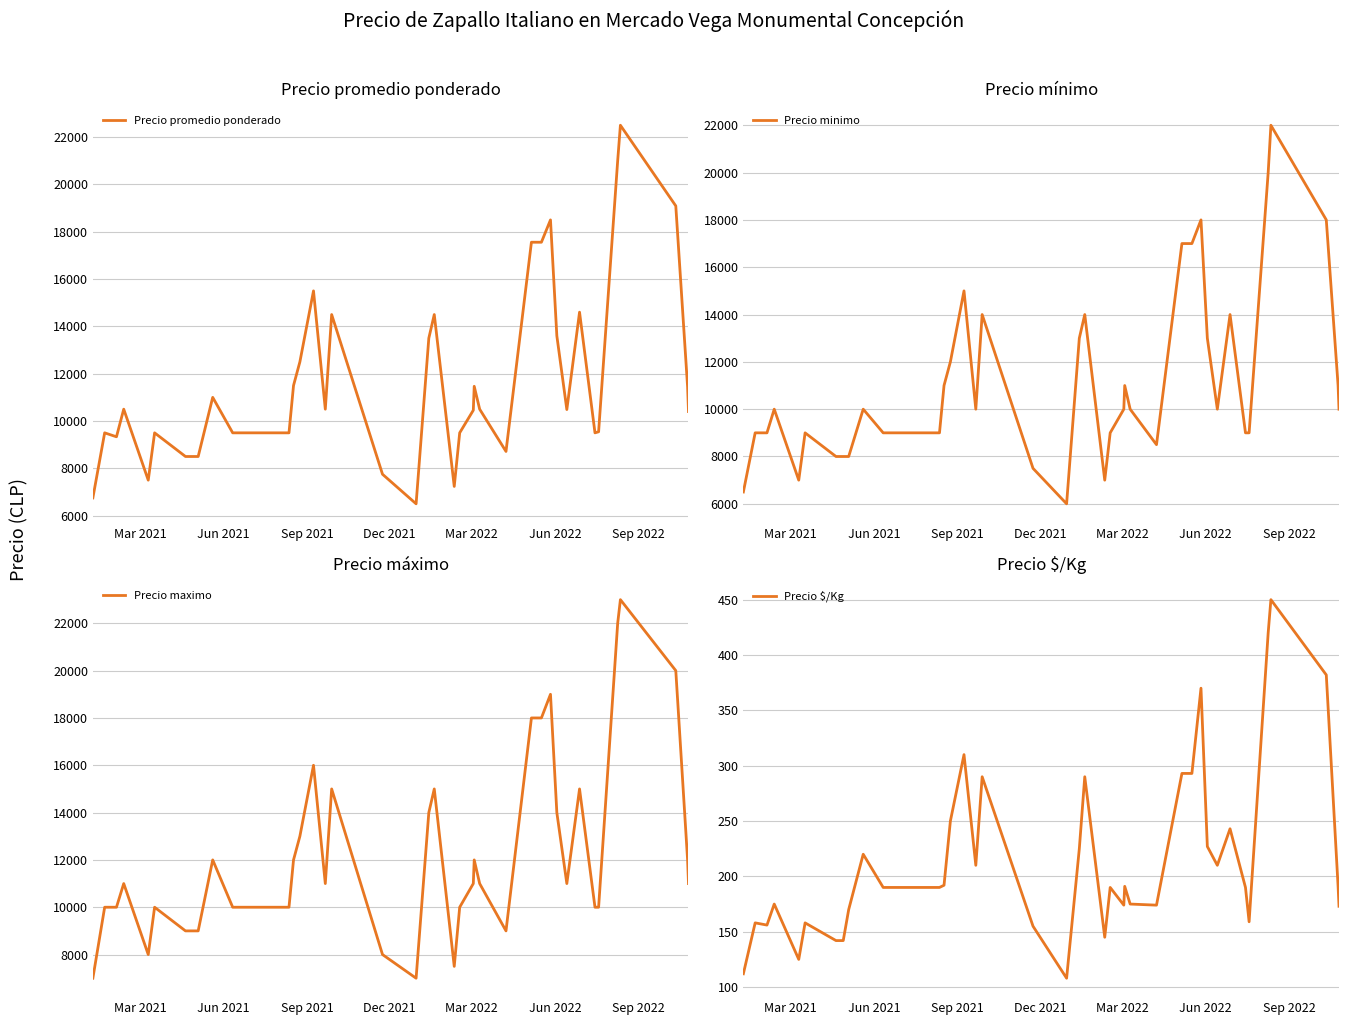

How many categories are shown in the chart?

40